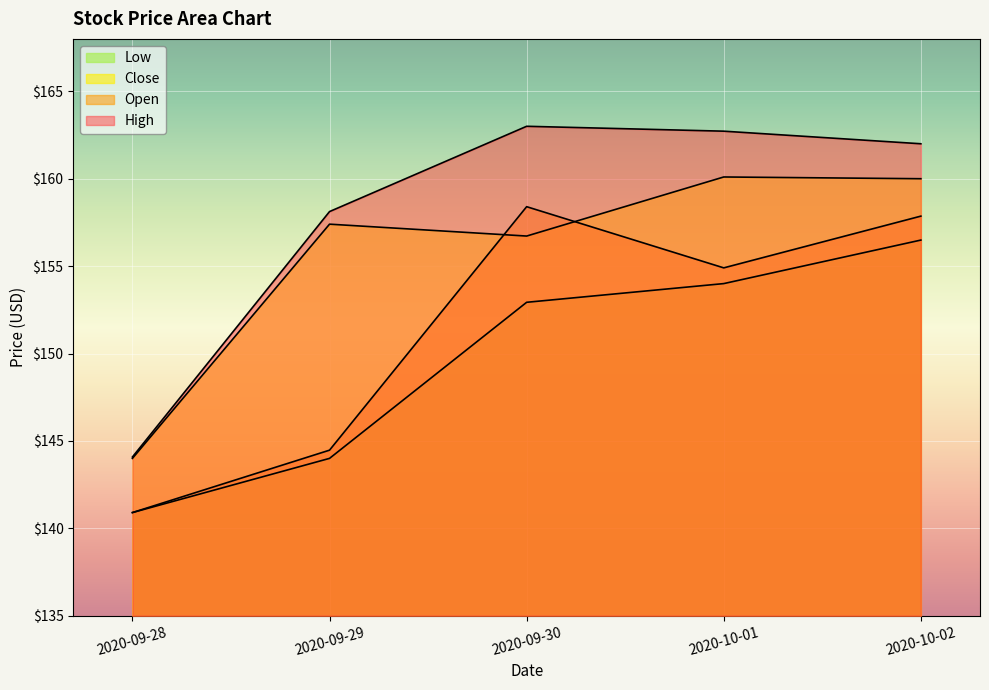

Reading left to right, transcribe all the data shown in this chart.

Open: 140.9	144.5	158.4	154.9	157.9
High: 144.1	158.1	163.0	162.7	162.0
Low: 140.9	144.0	152.9	154.0	156.5
Close: 144.0	157.4	156.7	160.1	160.0